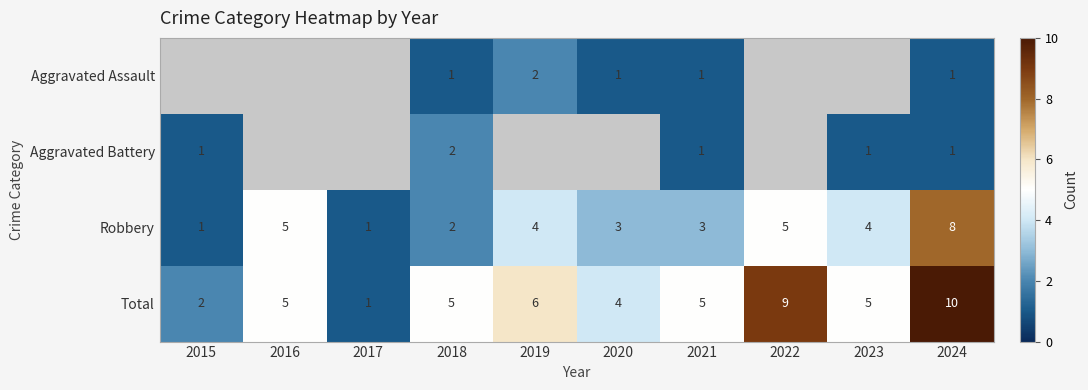

What is the sum of all Robbery values?

36